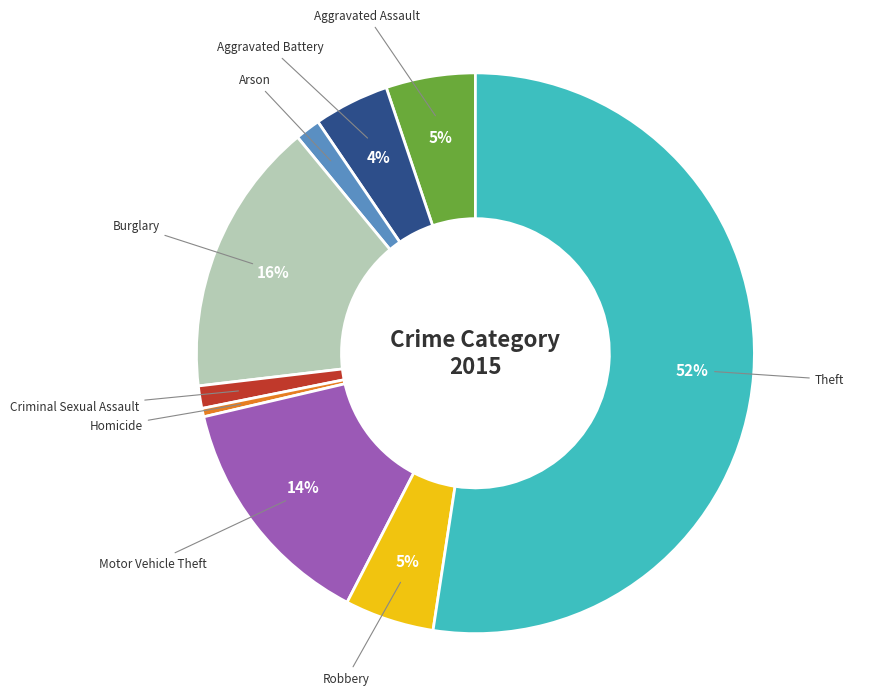

Is the sum of Aggravated Battery and Burglary greater than half?

No